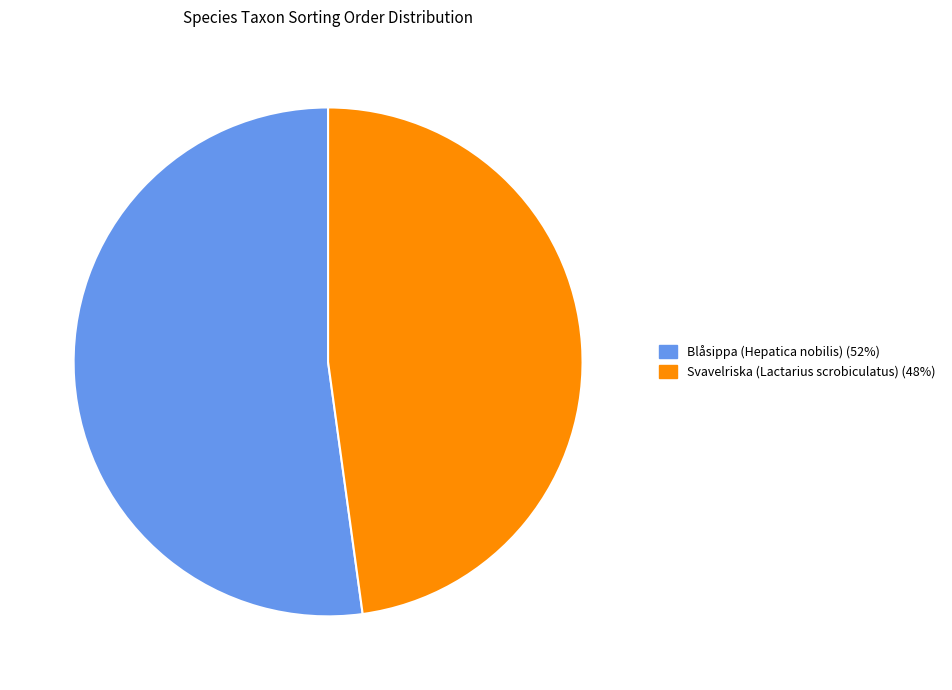

Is it true that Blåsippa (Hepatica nobilis) (52%) is 52% of the pie?

True